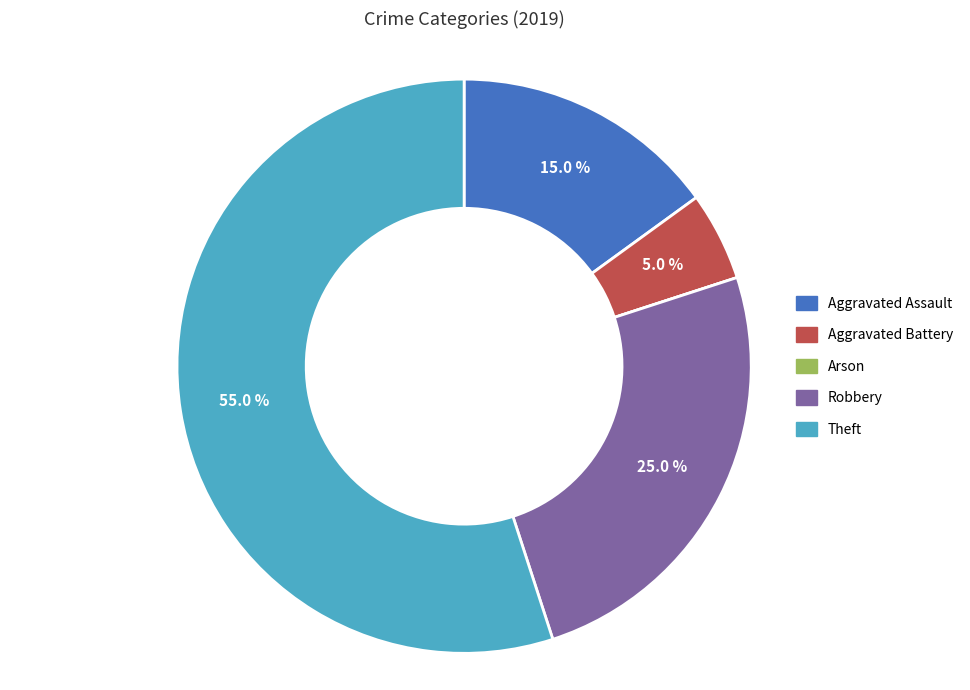

To the nearest percent, what percentage of the pie is Theft?

55%